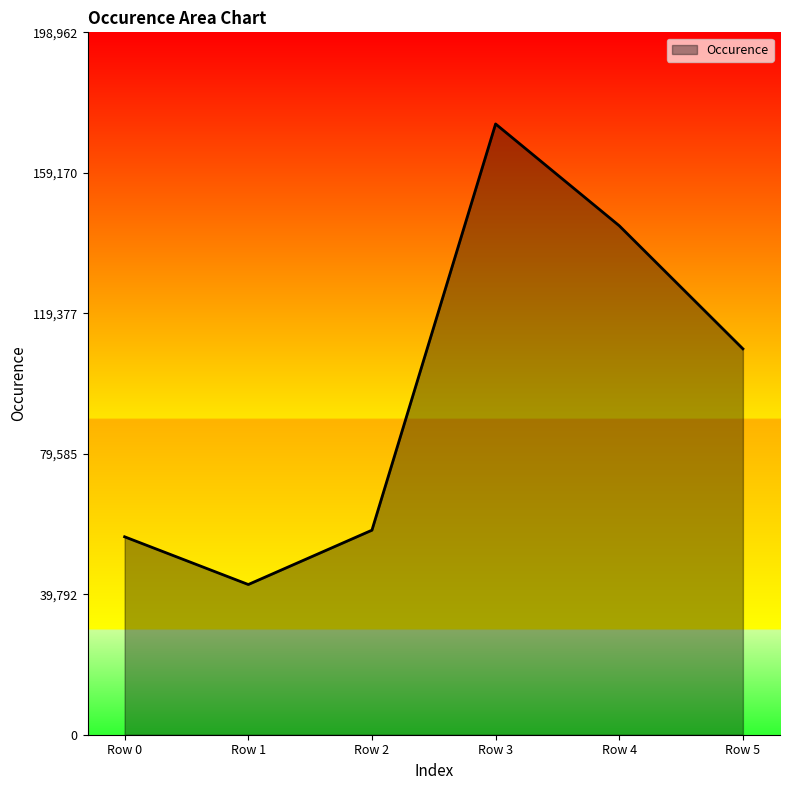

Which has a higher value, Row 1 or Row 3?

Row 3